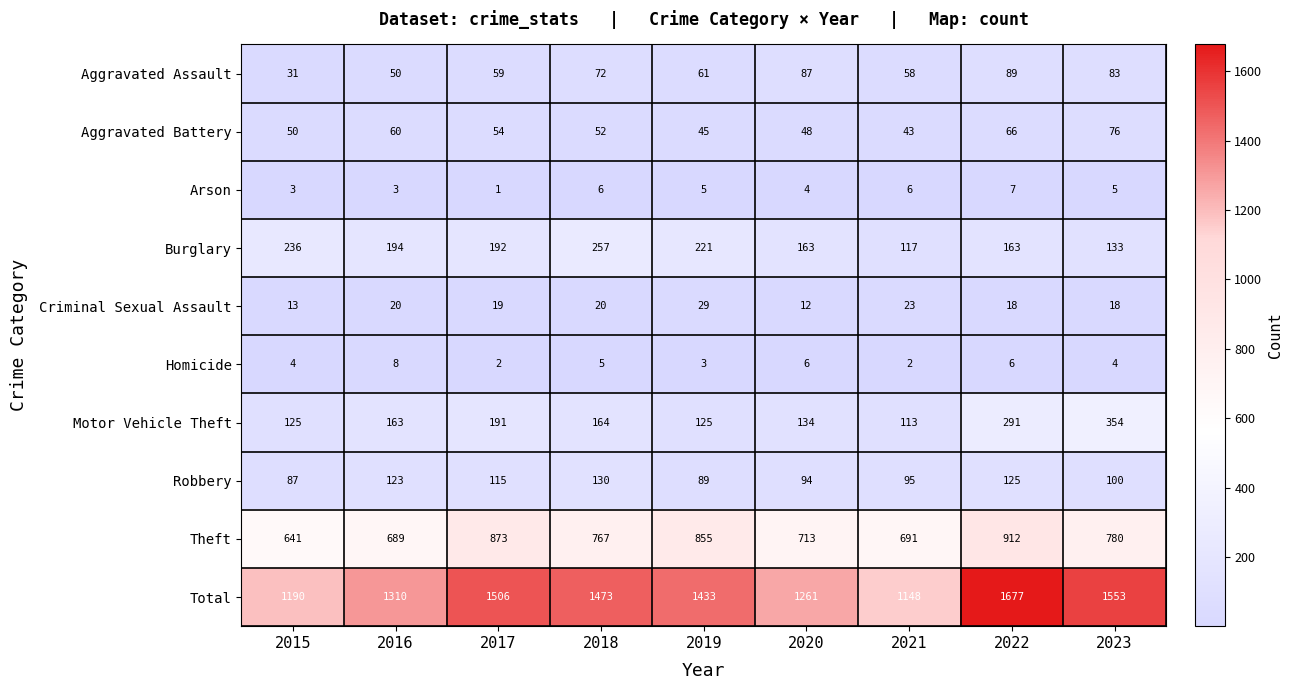

Which series has the largest range (max minus min)?

Total